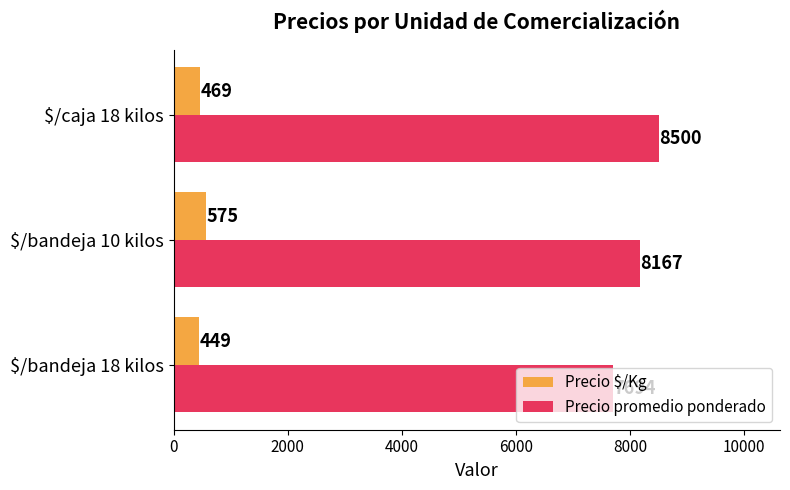

How many distinct data groups are displayed?

2